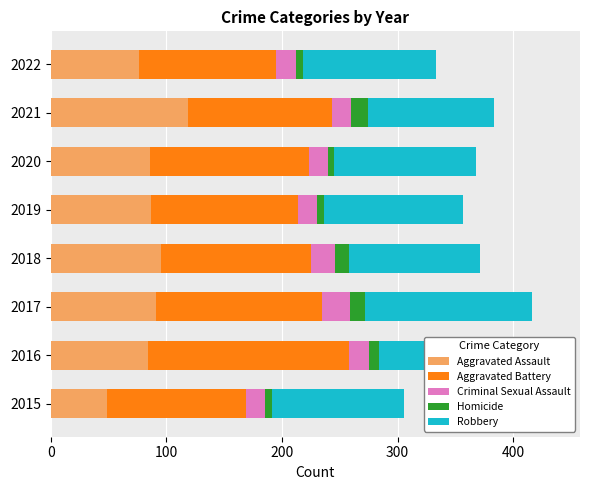

Is it true that Homicide equals 10 at 2019?

False